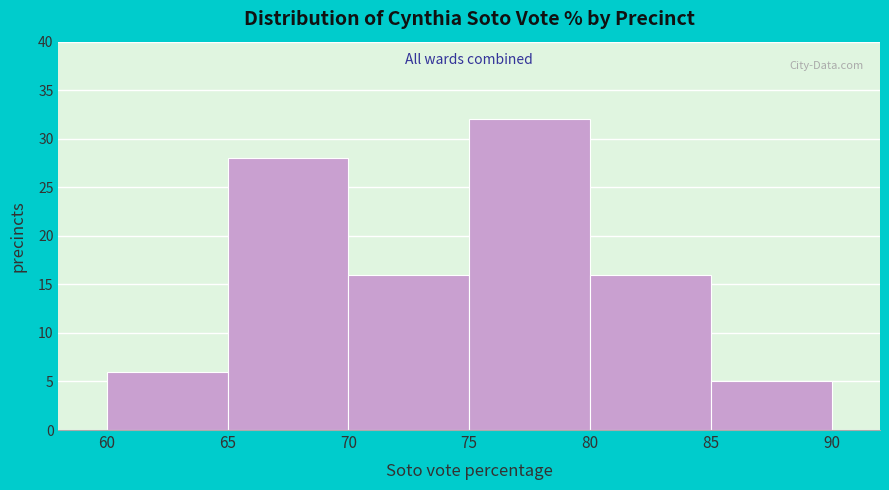

Which range on the x-axis has the tallest bar?

75 to 80